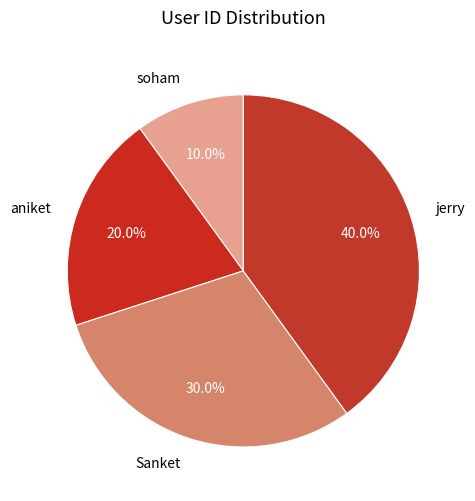

How many slices are in this pie chart?

4